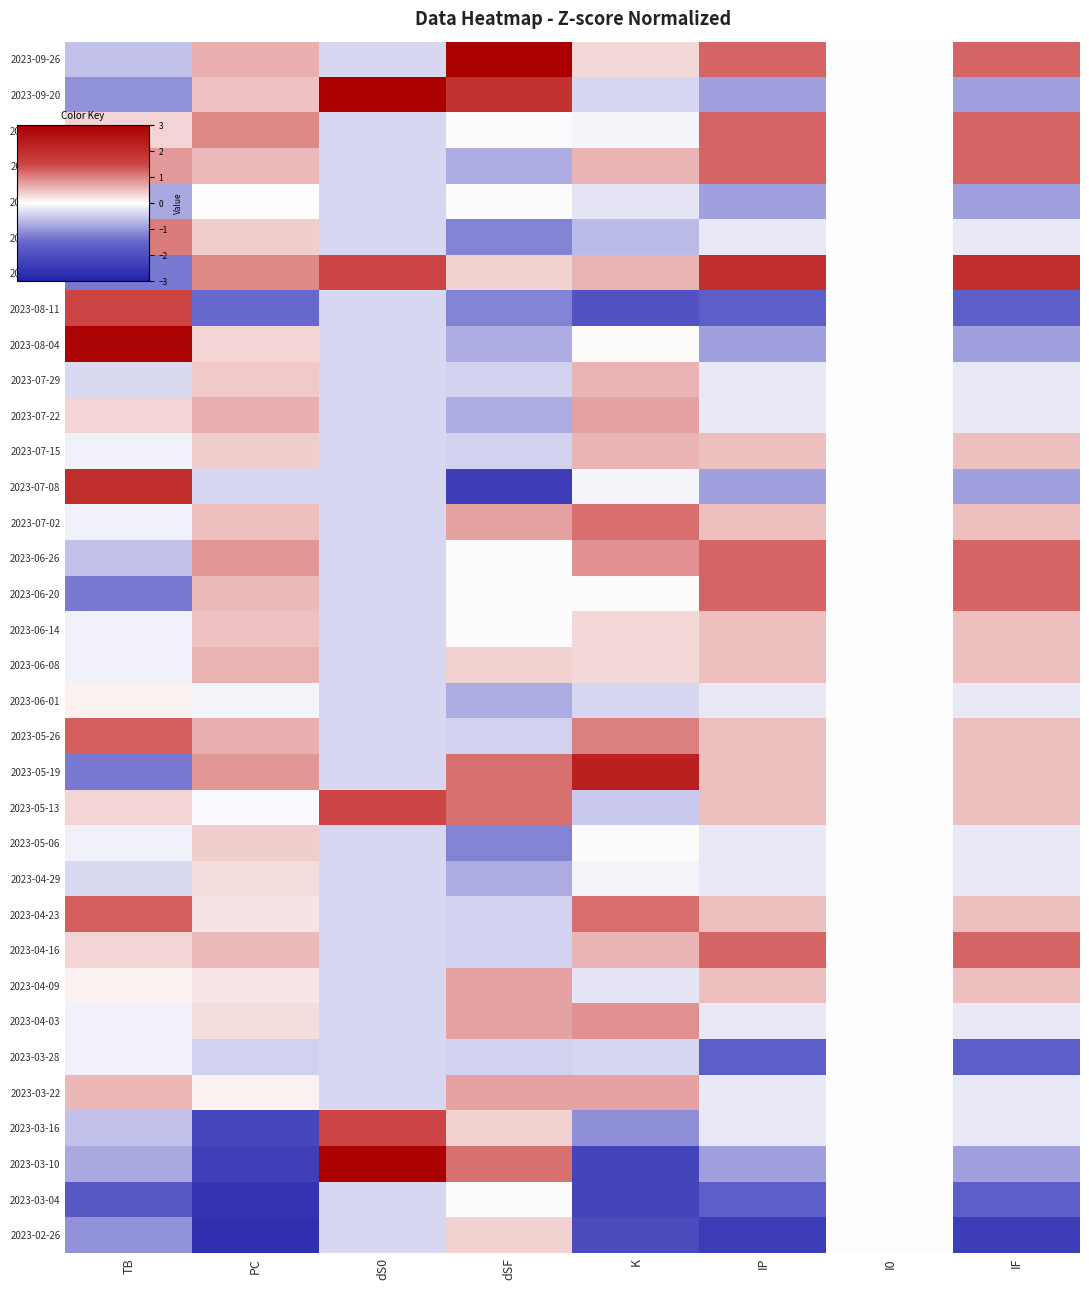

Reading left to right, transcribe all the data shown in this chart.

2023-09-26: TB=-0.6	PC=0.6	dS0=-0.4	dSF=3.0	K=0.3	IP=1.2	I0=0.0	IF=1.2
2023-09-20: TB=-1.1	PC=0.5	dS0=3.0	dSF=1.9	K=-0.4	IP=-0.9	I0=0.0	IF=-0.9
2023-09-11: TB=0.3	PC=1.0	dS0=-0.4	dSF=-0.0	K=-0.1	IP=1.2	I0=0.0	IF=1.2
2023-09-05: TB=0.8	PC=0.6	dS0=-0.4	dSF=-0.8	K=0.6	IP=1.2	I0=0.0	IF=1.2
2023-08-30: TB=-0.8	PC=-0.0	dS0=-0.4	dSF=-0.0	K=-0.3	IP=-0.9	I0=0.0	IF=-0.9
2023-08-23: TB=1.0	PC=0.4	dS0=-0.4	dSF=-1.2	K=-0.7	IP=-0.2	I0=0.0	IF=-0.2
2023-08-16: TB=-1.3	PC=1.0	dS0=1.5	dSF=0.4	K=0.6	IP=2.0	I0=0.0	IF=2.0
2023-08-11: TB=1.5	PC=-1.5	dS0=-0.4	dSF=-1.2	K=-1.9	IP=-1.7	I0=0.0	IF=-1.7
2023-08-04: TB=2.9	PC=0.4	dS0=-0.4	dSF=-0.8	K=0.0	IP=-0.9	I0=0.0	IF=-0.9
2023-07-29: TB=-0.4	PC=0.4	dS0=-0.4	dSF=-0.4	K=0.6	IP=-0.2	I0=0.0	IF=-0.2
2023-07-22: TB=0.3	PC=0.6	dS0=-0.4	dSF=-0.8	K=0.7	IP=-0.2	I0=0.0	IF=-0.2
2023-07-15: TB=-0.1	PC=0.4	dS0=-0.4	dSF=-0.4	K=0.6	IP=0.5	I0=0.0	IF=0.5
2023-07-08: TB=2.0	PC=-0.4	dS0=-0.4	dSF=-2.4	K=-0.1	IP=-0.9	I0=0.0	IF=-0.9
2023-07-02: TB=-0.1	PC=0.5	dS0=-0.4	dSF=0.7	K=1.2	IP=0.5	I0=0.0	IF=0.5
2023-06-26: TB=-0.6	PC=0.8	dS0=-0.4	dSF=-0.0	K=0.9	IP=1.2	I0=0.0	IF=1.2
2023-06-20: TB=-1.3	PC=0.6	dS0=-0.4	dSF=-0.0	K=0.0	IP=1.2	I0=0.0	IF=1.2
2023-06-14: TB=-0.1	PC=0.5	dS0=-0.4	dSF=-0.0	K=0.3	IP=0.5	I0=0.0	IF=0.5
2023-06-08: TB=-0.1	PC=0.6	dS0=-0.4	dSF=0.4	K=0.3	IP=0.5	I0=0.0	IF=0.5
2023-06-01: TB=0.1	PC=-0.1	dS0=-0.4	dSF=-0.8	K=-0.4	IP=-0.2	I0=0.0	IF=-0.2
2023-05-26: TB=1.3	PC=0.6	dS0=-0.4	dSF=-0.4	K=1.0	IP=0.5	I0=0.0	IF=0.5
2023-05-19: TB=-1.3	PC=0.8	dS0=-0.4	dSF=1.1	K=2.3	IP=0.5	I0=0.0	IF=0.5
2023-05-13: TB=0.3	PC=-0.1	dS0=1.5	dSF=1.1	K=-0.5	IP=0.5	I0=0.0	IF=0.5
2023-05-06: TB=-0.1	PC=0.4	dS0=-0.4	dSF=-1.2	K=0.0	IP=-0.2	I0=0.0	IF=-0.2
2023-04-29: TB=-0.4	PC=0.3	dS0=-0.4	dSF=-0.8	K=-0.1	IP=-0.2	I0=0.0	IF=-0.2
2023-04-23: TB=1.3	PC=0.2	dS0=-0.4	dSF=-0.4	K=1.2	IP=0.5	I0=0.0	IF=0.5
2023-04-16: TB=0.3	PC=0.6	dS0=-0.4	dSF=-0.4	K=0.6	IP=1.2	I0=0.0	IF=1.2
2023-04-09: TB=0.1	PC=0.2	dS0=-0.4	dSF=0.7	K=-0.3	IP=0.5	I0=0.0	IF=0.5
2023-04-03: TB=-0.1	PC=0.3	dS0=-0.4	dSF=0.7	K=0.9	IP=-0.2	I0=0.0	IF=-0.2
2023-03-28: TB=-0.1	PC=-0.5	dS0=-0.4	dSF=-0.4	K=-0.4	IP=-1.7	I0=0.0	IF=-1.7
2023-03-22: TB=0.6	PC=0.1	dS0=-0.4	dSF=0.7	K=0.7	IP=-0.2	I0=0.0	IF=-0.2
2023-03-16: TB=-0.6	PC=-2.2	dS0=1.5	dSF=0.4	K=-1.1	IP=-0.2	I0=0.0	IF=-0.2
2023-03-10: TB=-0.8	PC=-2.3	dS0=3.0	dSF=1.1	K=-2.2	IP=-0.9	I0=0.0	IF=-0.9
2023-03-04: TB=-1.8	PC=-2.6	dS0=-0.4	dSF=-0.0	K=-2.2	IP=-1.7	I0=0.0	IF=-1.7
2023-02-26: TB=-1.1	PC=-2.7	dS0=-0.4	dSF=0.4	K=-2.1	IP=-2.4	I0=0.0	IF=-2.4